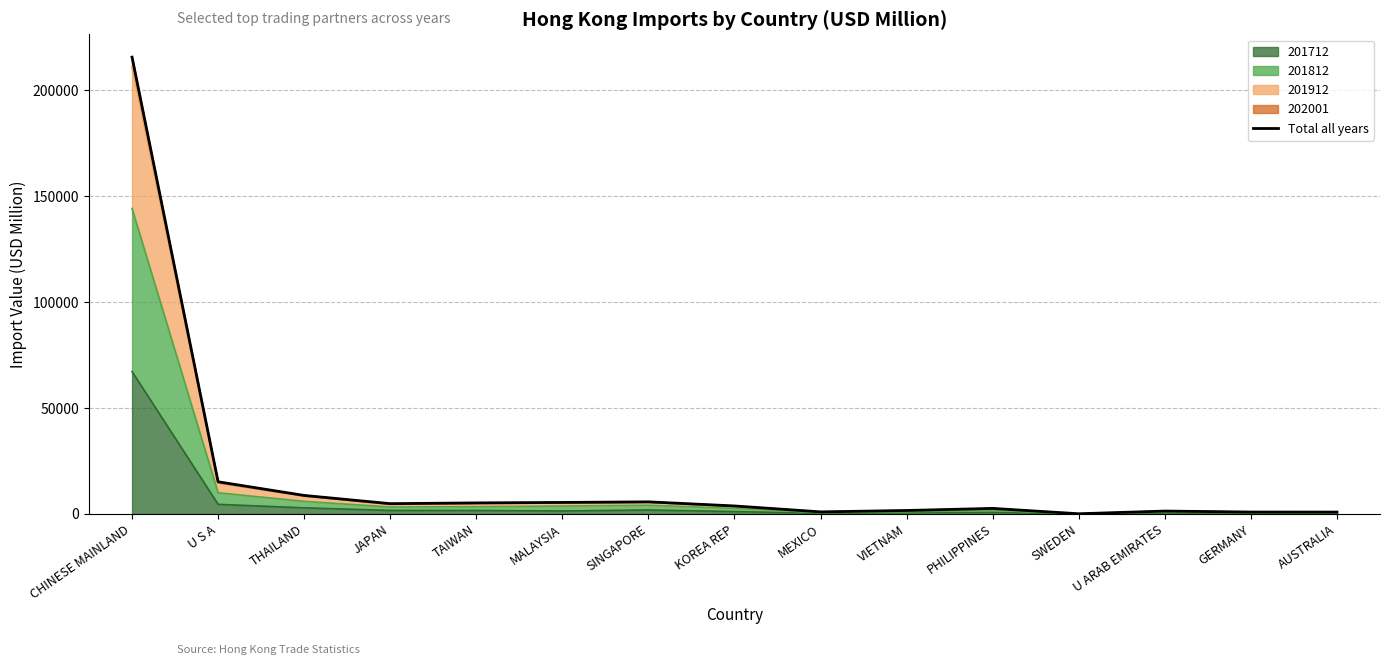

List the labels in order of value, smallest first.

SWEDEN, AUSTRALIA, GERMANY, MEXICO, U ARAB EMIRATES, VIETNAM, PHILIPPINES, KOREA REP, JAPAN, TAIWAN, MALAYSIA, SINGAPORE, THAILAND, U S A, CHINESE MAINLAND